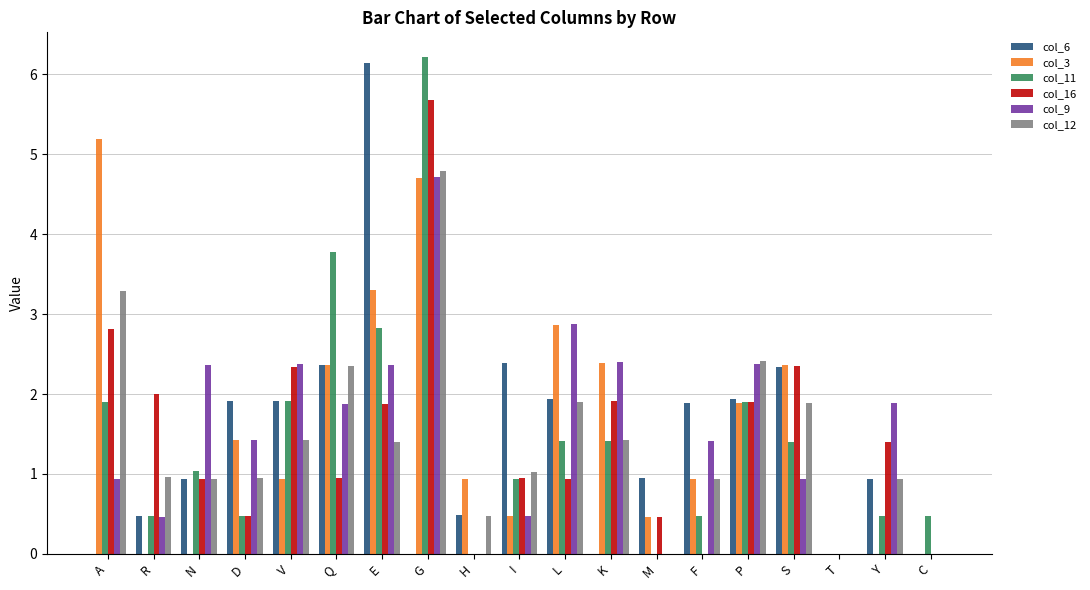

What is the total value across all series at F?

5.6